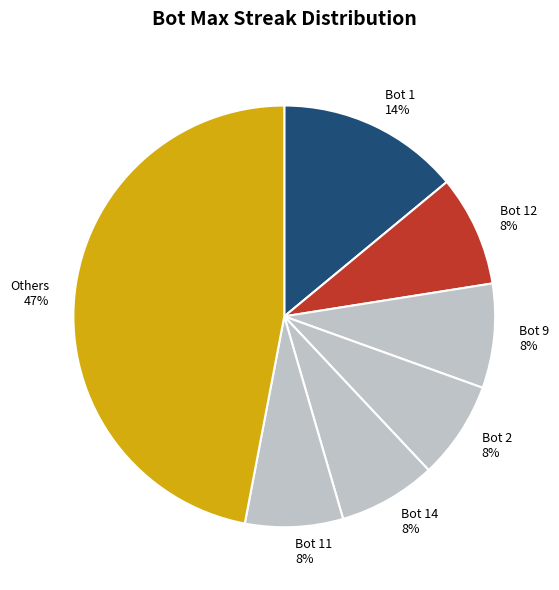

What is the largest slice in the pie chart?

Others 47%